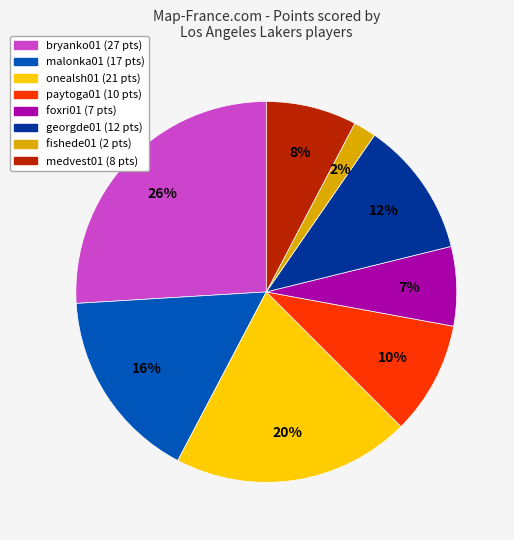

How many segments does this pie chart have?

8